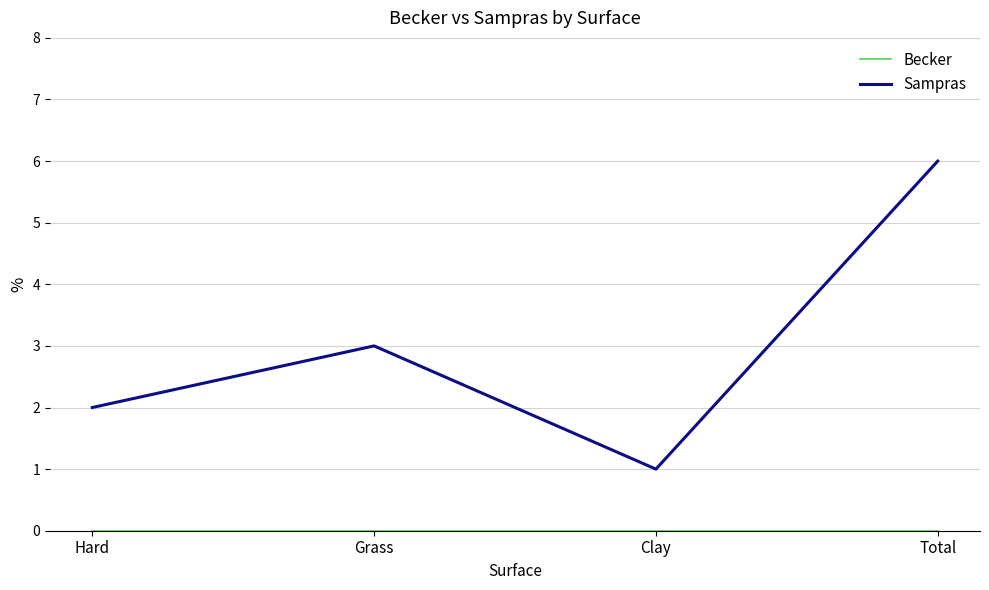

What is the spread (max minus min) of values at Grass?

3